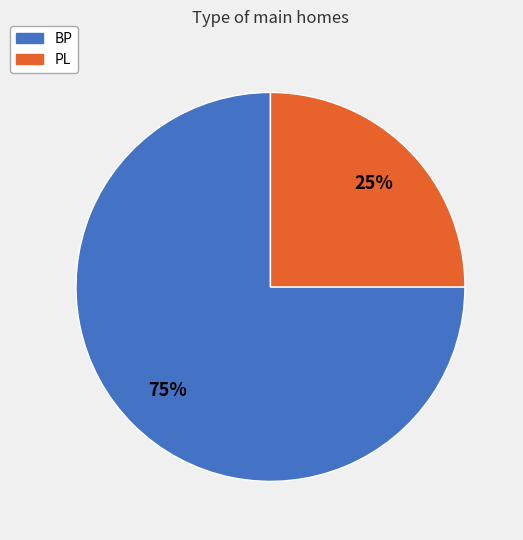

Is the sum of BP and PL greater than half?

Yes